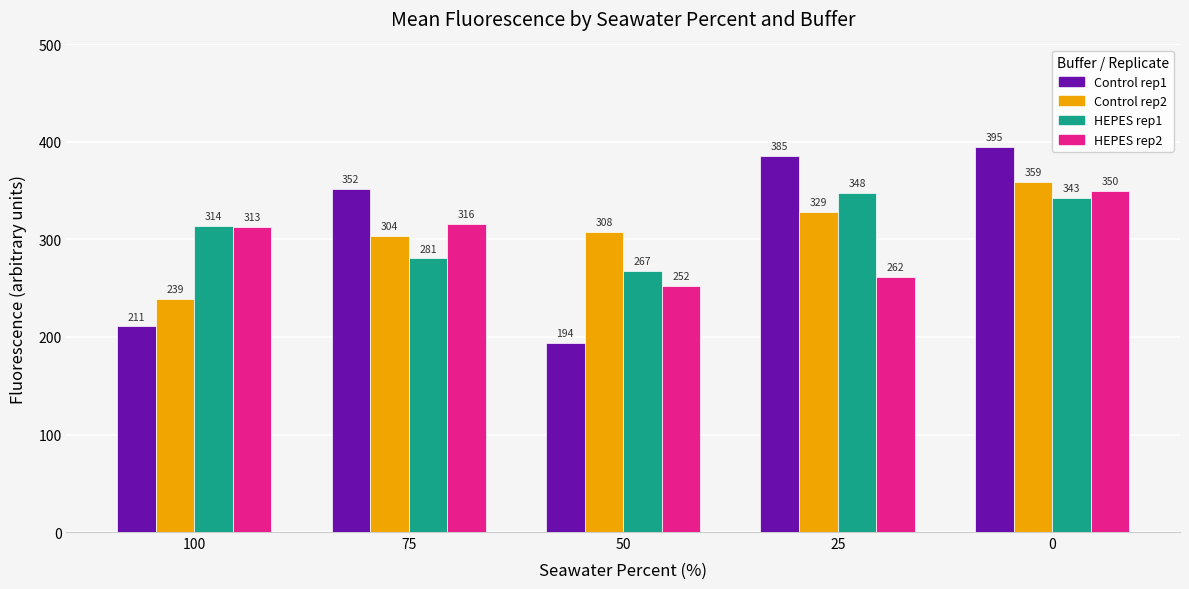

What is the total value across all series at 100?

1076.1